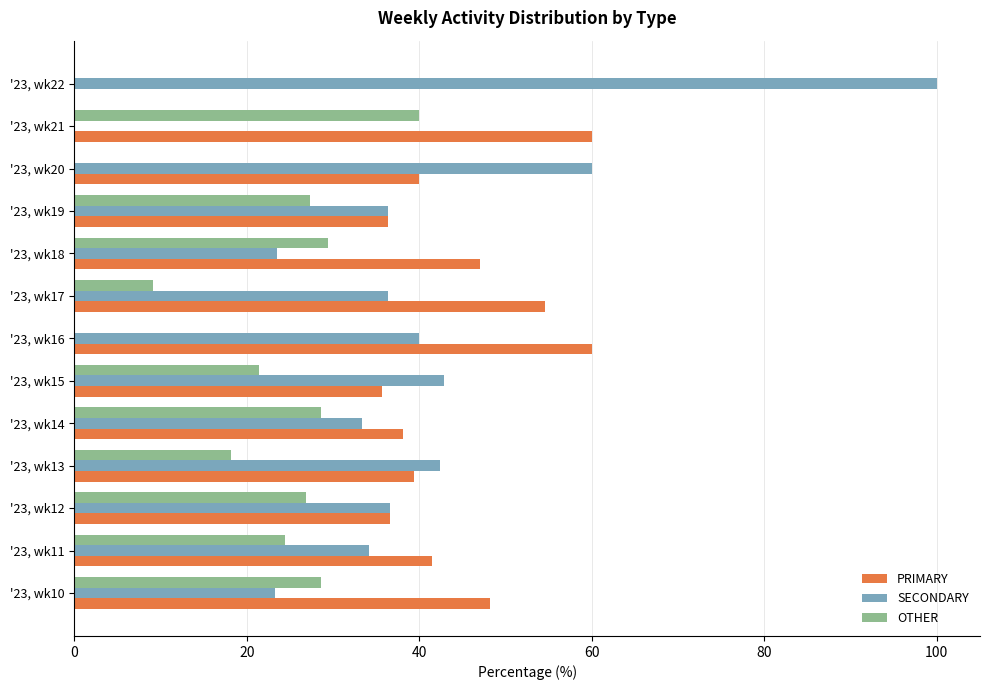

What is the sum of the OTHER values at '23, wk12 and '23, wk14?

55.4